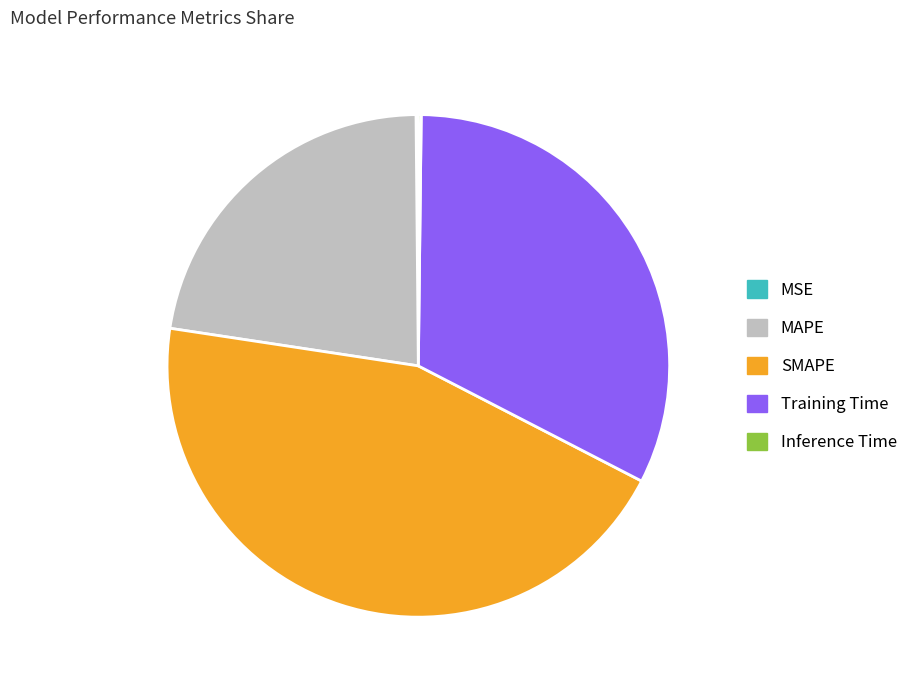

Between SMAPE and Training Time, which is larger?

SMAPE